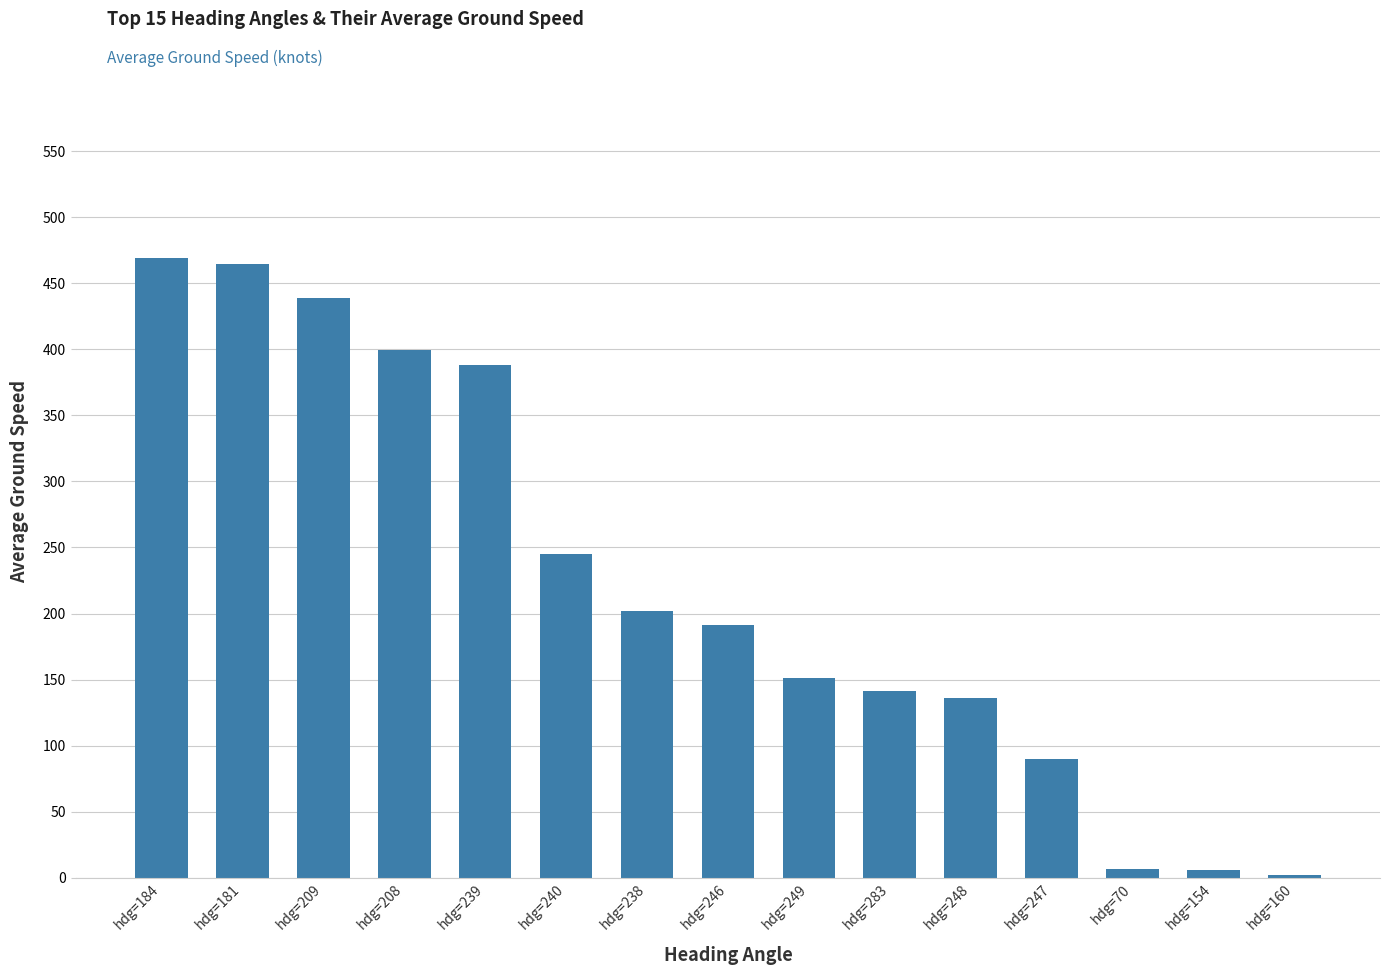

How many distinct data groups are displayed?

1